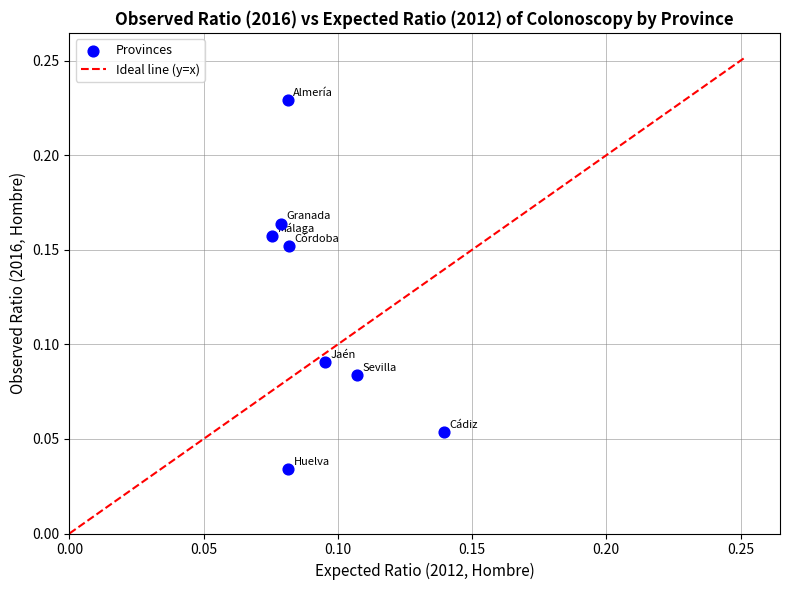

How many points are shown in the scatter plot?

8